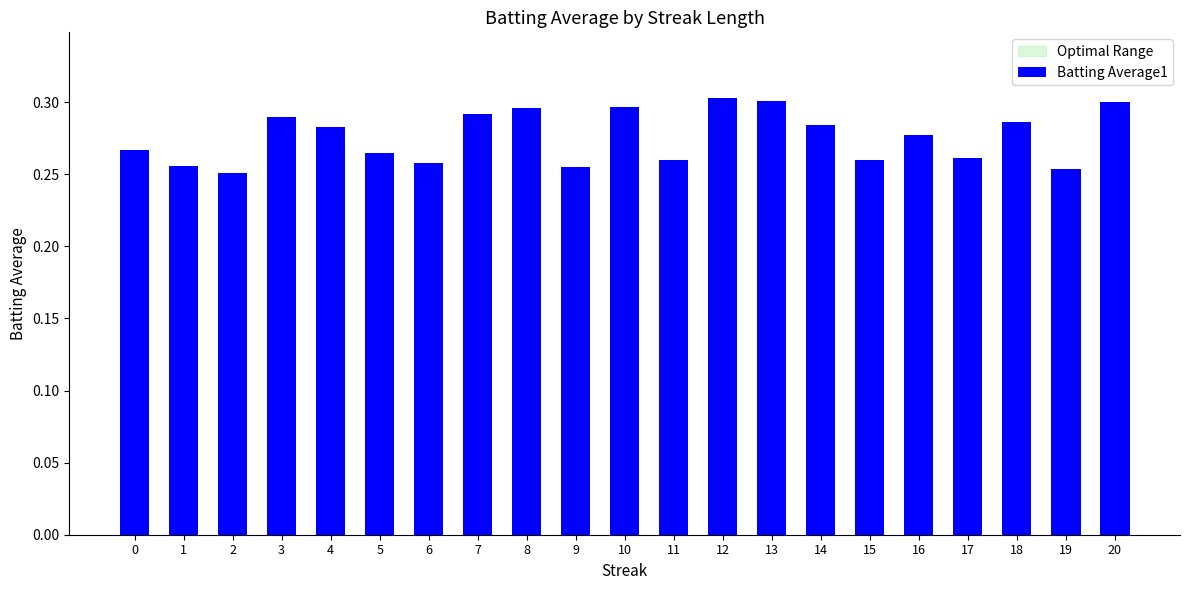

Is it true that the value at 16 is 0.3?

True